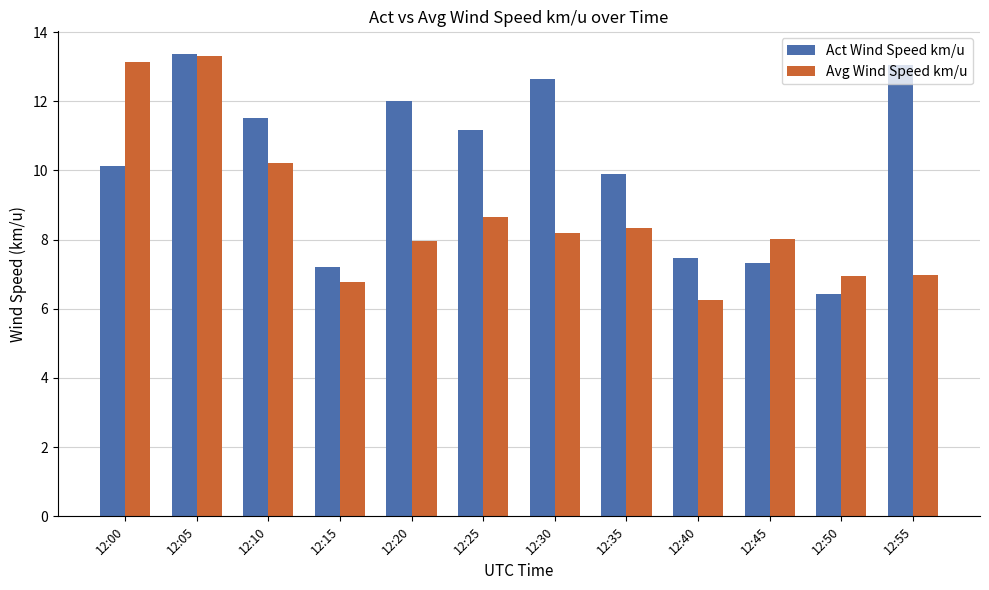

At how many categories does at least one series exceed 9?

8